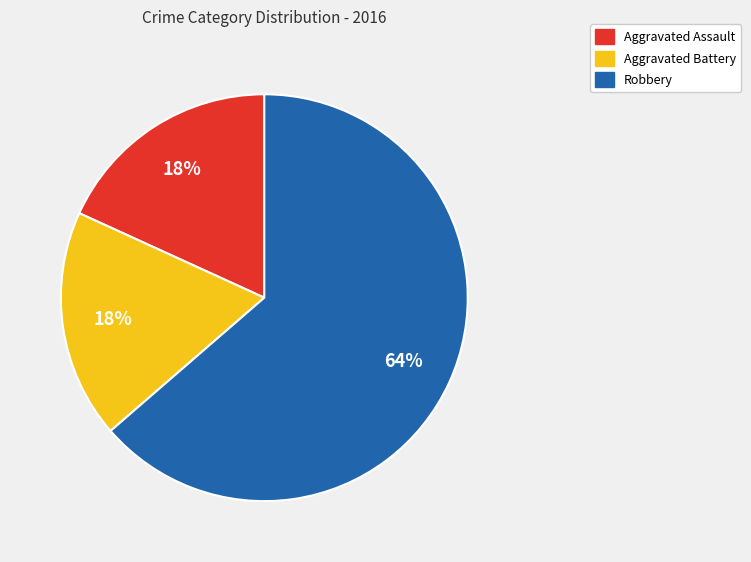

What is the majority slice?

Robbery